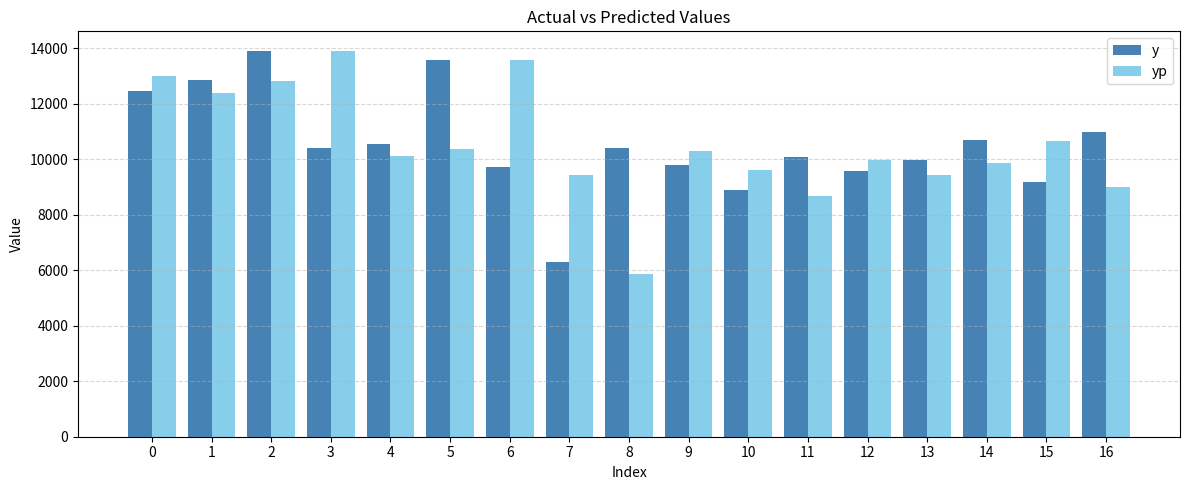

What is the spread (max minus min) of values at 6?

3869.0